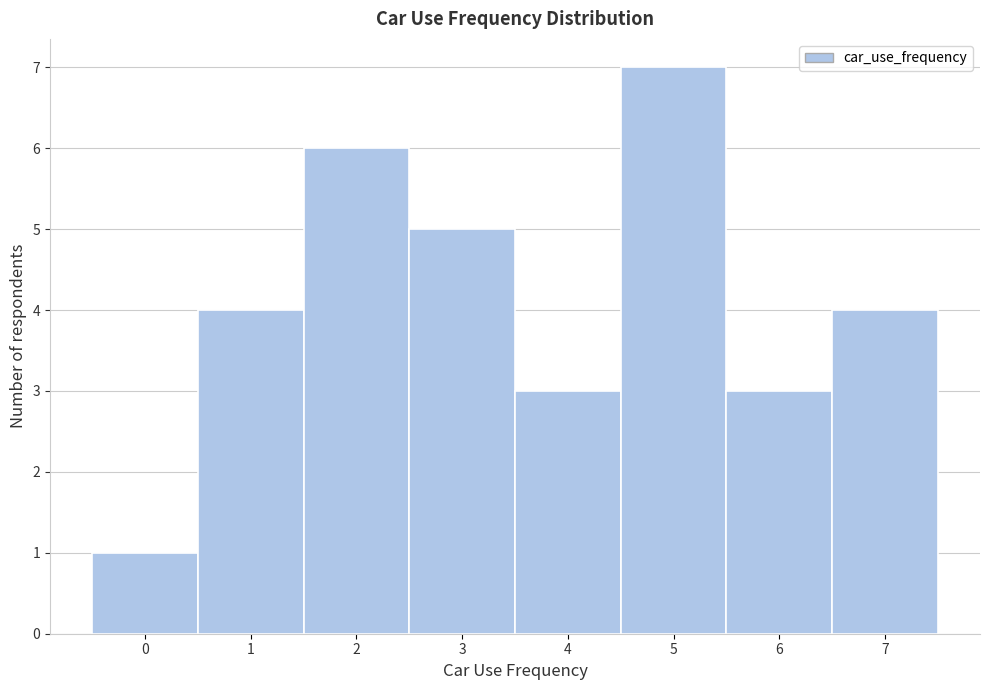

Reading left to right, list every bar in this chart as the range it spans on the x-axis followed by its height. The values are not printed on the chart, so give them approximately, as read against the axis.

-0.5 to 0.5: 1
0.5 to 1.5: 4
1.5 to 2.5: 6
2.5 to 3.5: 5
3.5 to 4.5: 3
4.5 to 5.5: 7
5.5 to 6.5: 3
6.5 to 7.5: 4